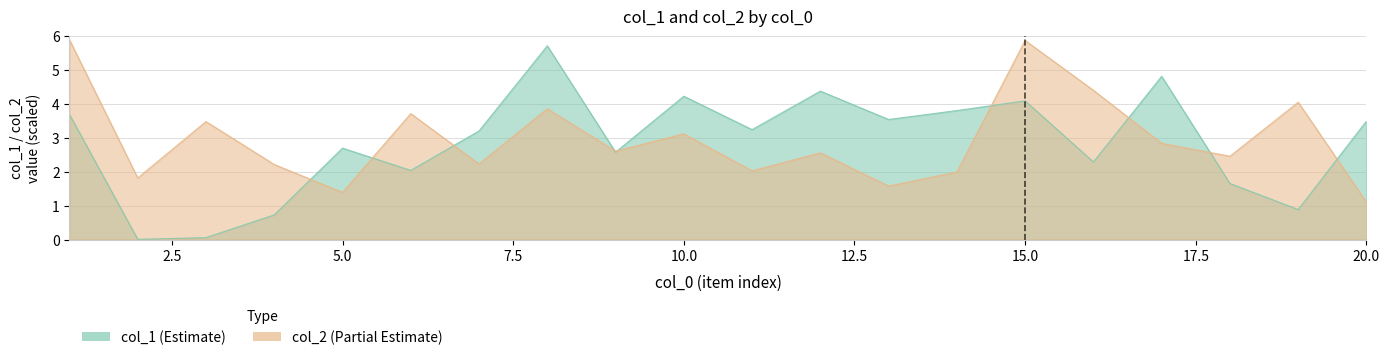

Where is the first local minimum for col_2?

2